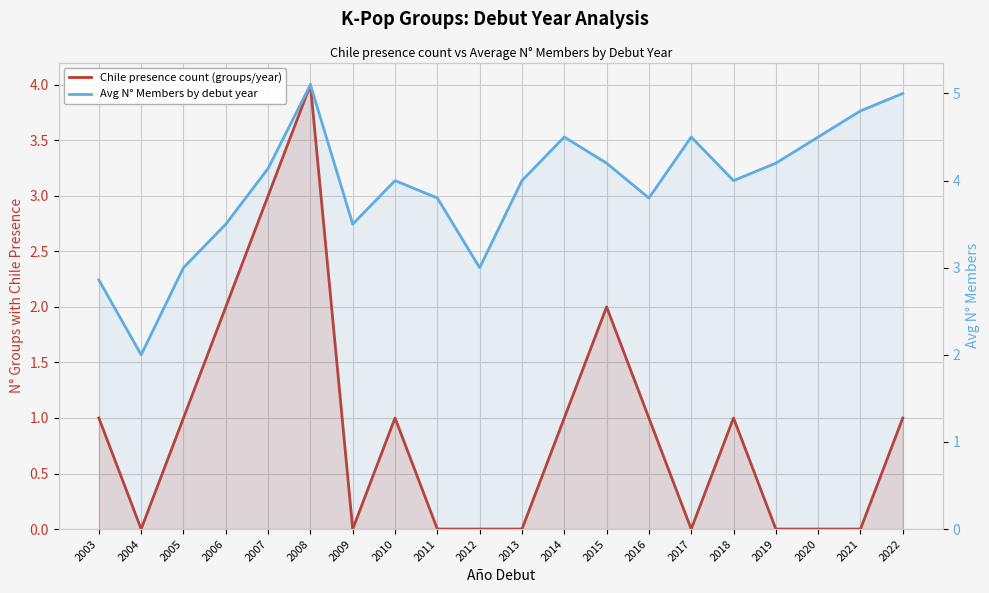

Rank the series by their maximum value, from lowest to highest.

Chile presence count (groups/year), Avg N° Members by debut year